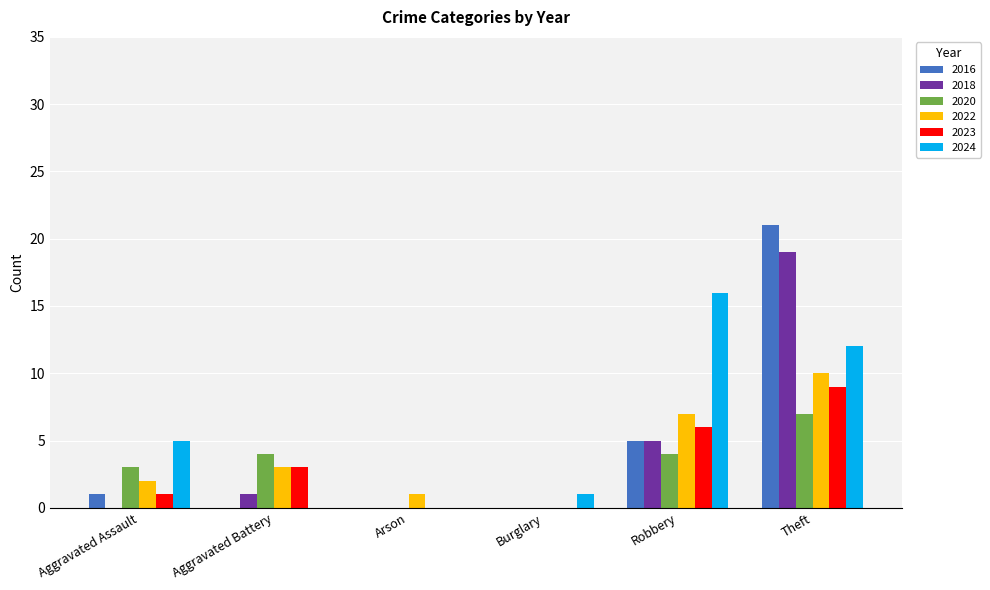

What is the sum of all 2018 values?

25